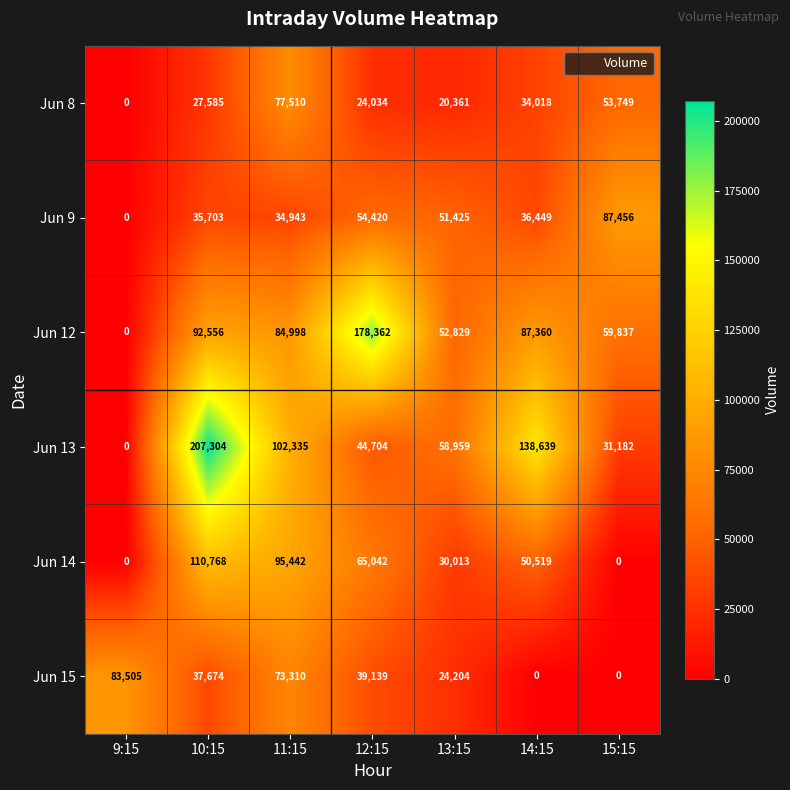

Which series has the widest spread of values?

Jun 13